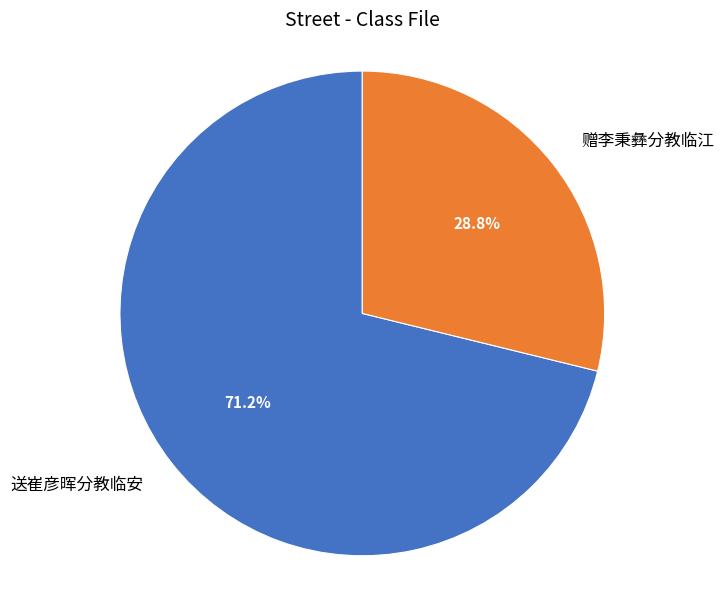

What is the ratio of the value at 赠李秉彝分教临江 to the value at 送崔彦晖分教临安?

0.4